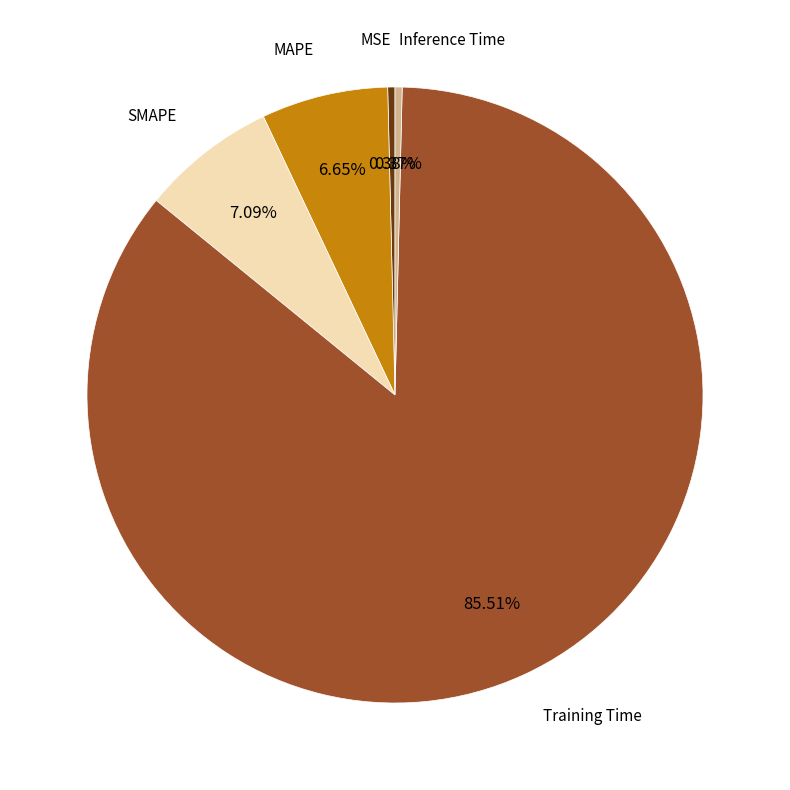

How many slices are in this pie chart?

5